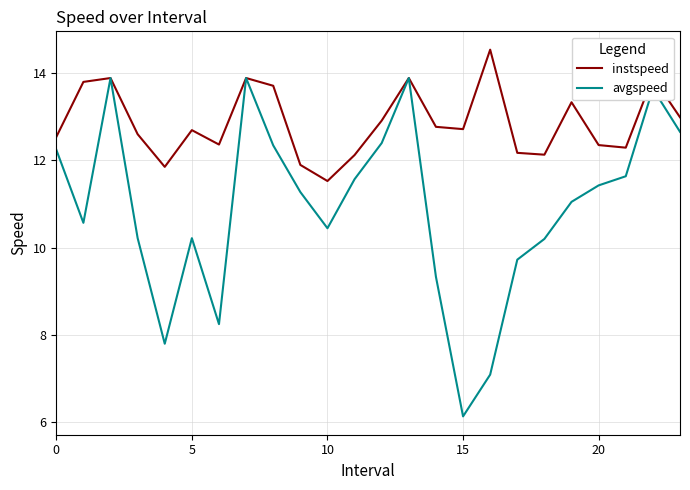

What is the maximum value shown in the chart?

14.5